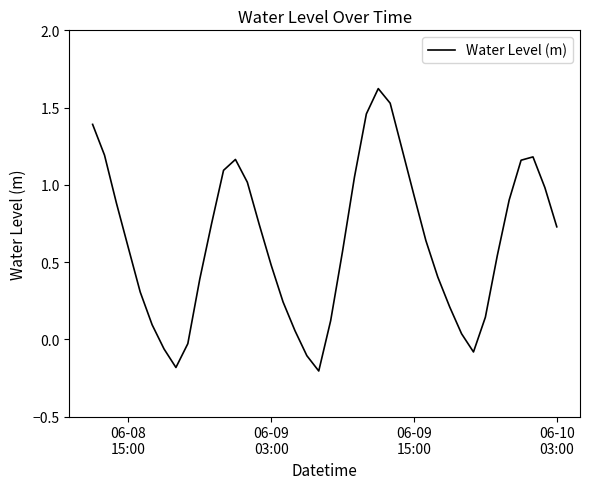

What is the sum of all values?

25.2